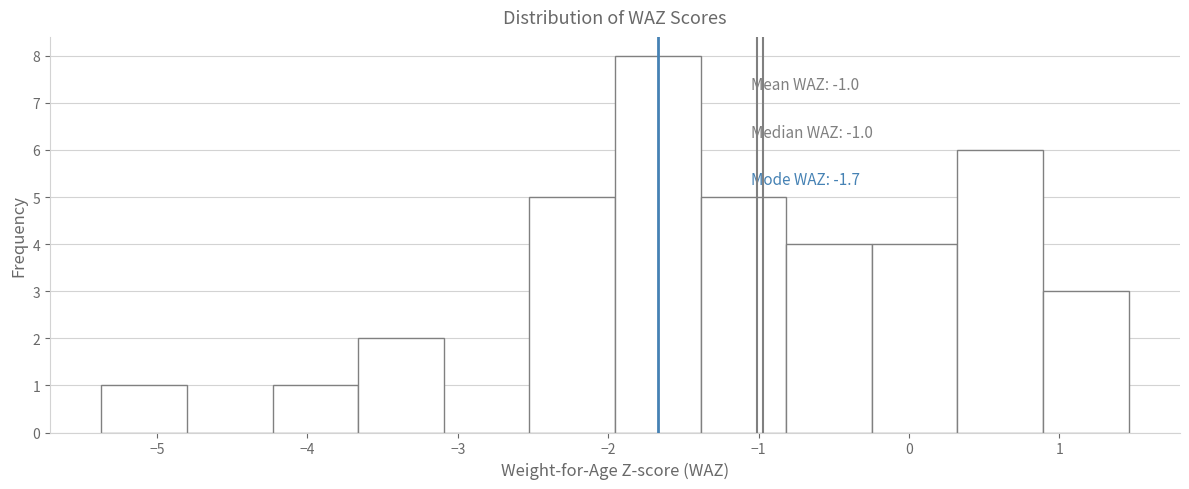

Which range on the x-axis has the tallest bar?

-2.0 to -1.4